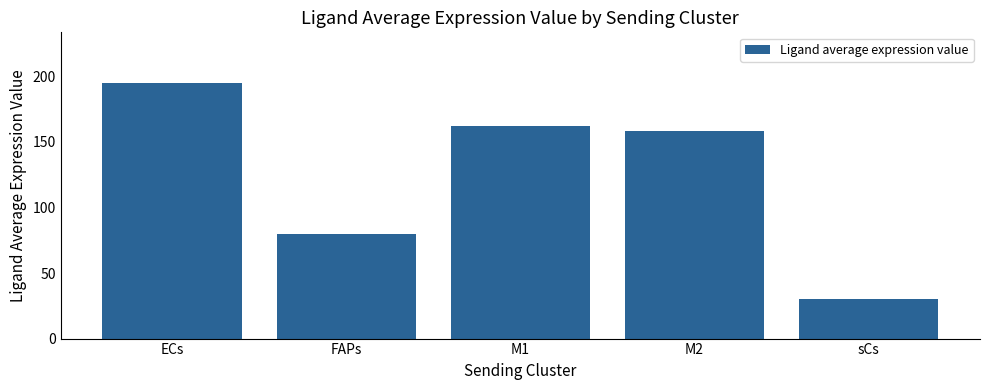

Count the number of data series in this chart.

1